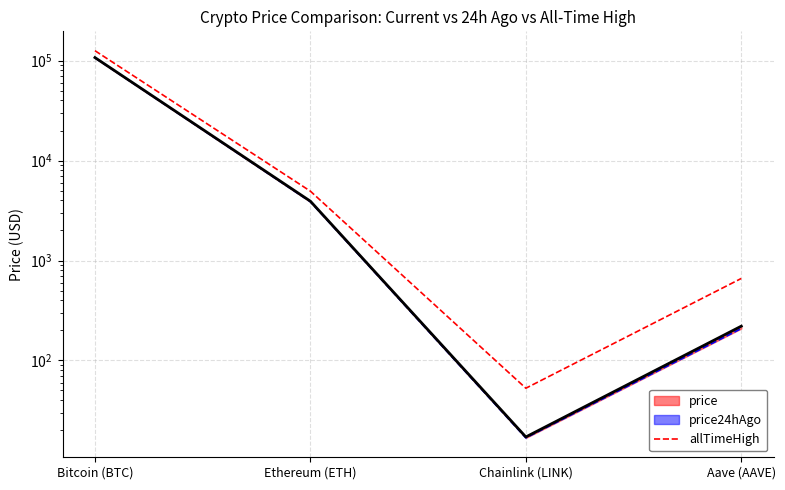

How many interior local valleys (lower than both neighbors) does the data have?

1